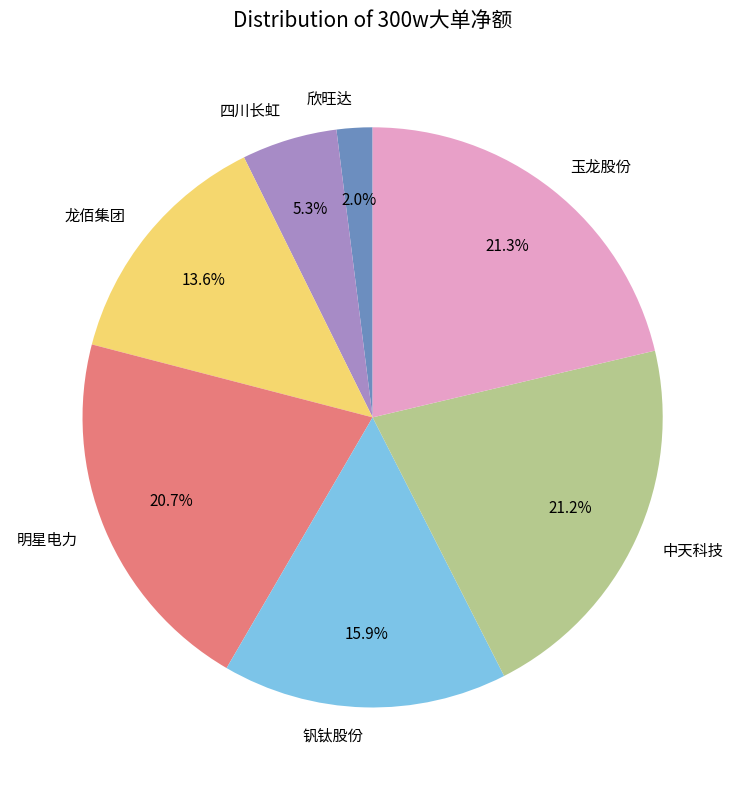

How much of the chart is everything except 欣旺达?

98.0%